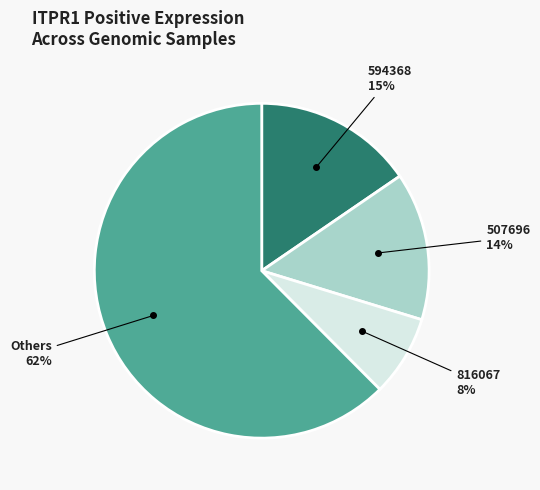

Does any single category account for the majority?

Yes